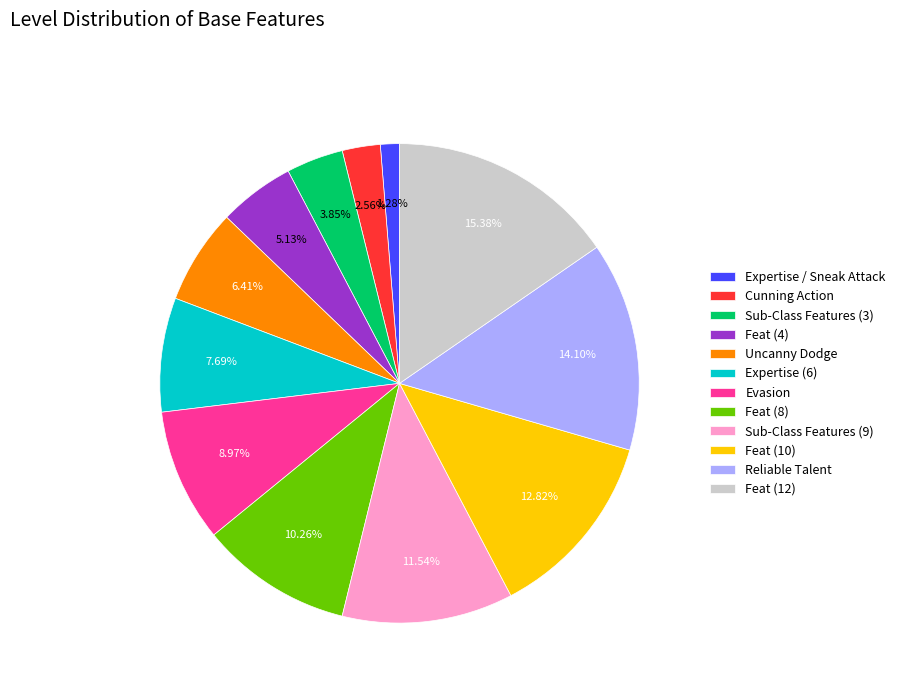

Which has a higher value, Expertise / Sneak Attack or Cunning Action?

Cunning Action